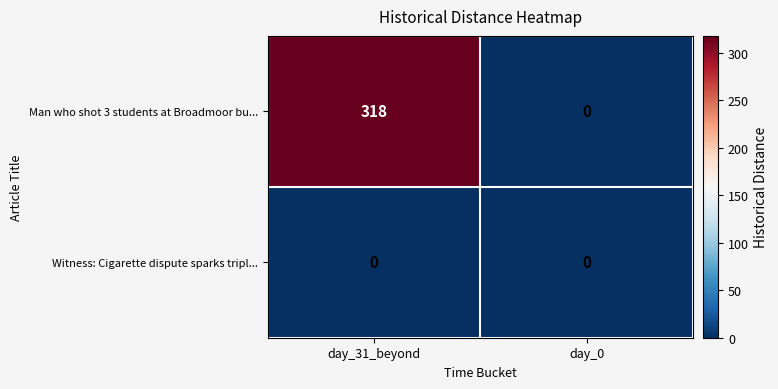

Between day_31_beyond and day_0, which series saw the biggest shift?

Man who shot 3 students at Broadmoor bu...